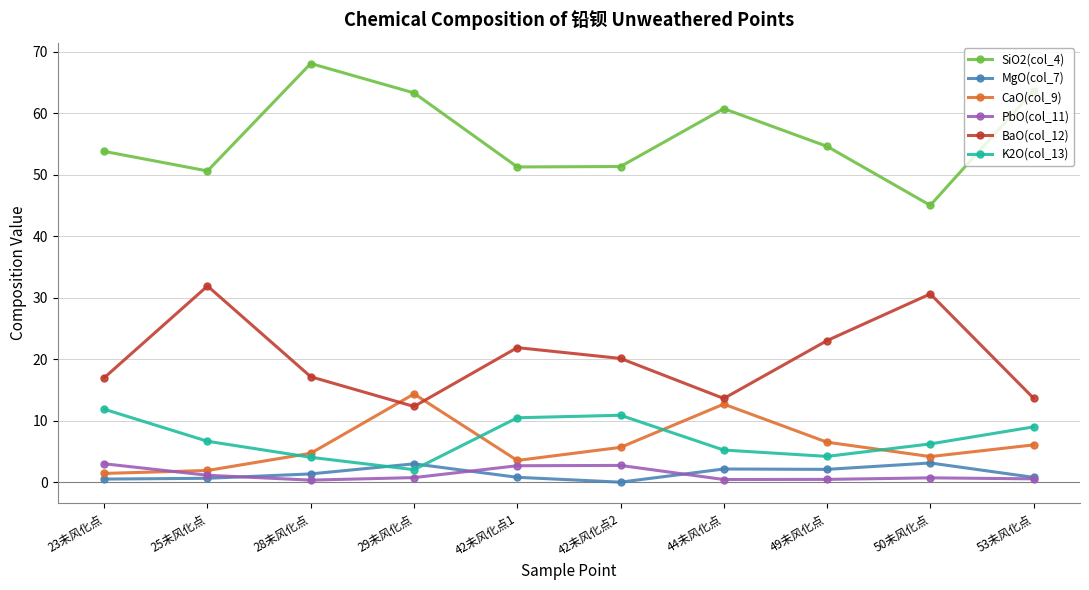

Count the number of categories in the chart.

10